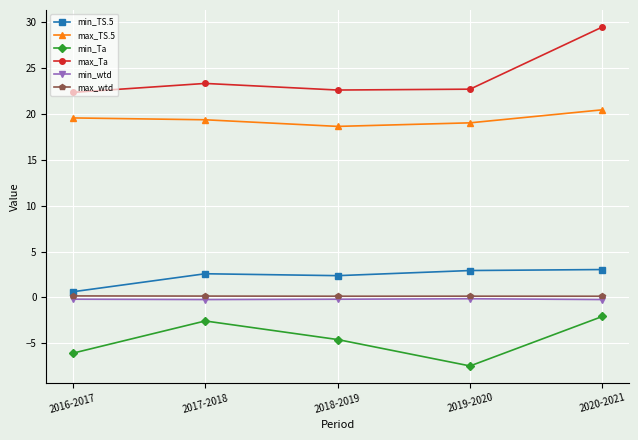

At 2018-2019, list the series in order from smallest to largest.

min_Ta, min_wtd, max_wtd, min_TS.5, max_TS.5, max_Ta